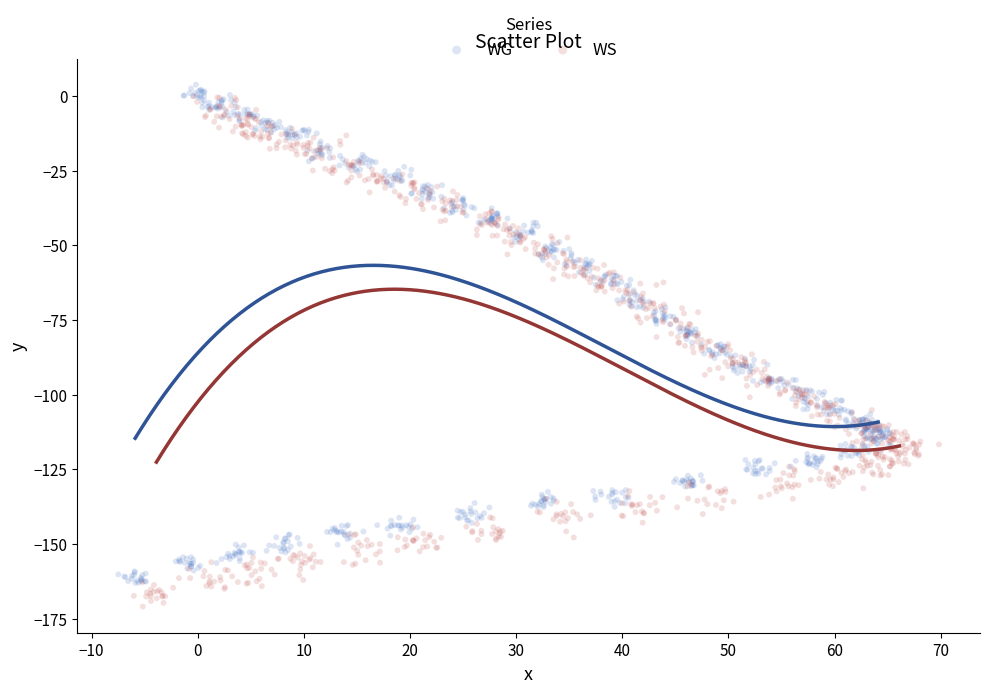

Which series has the widest spread of Y values?

WS